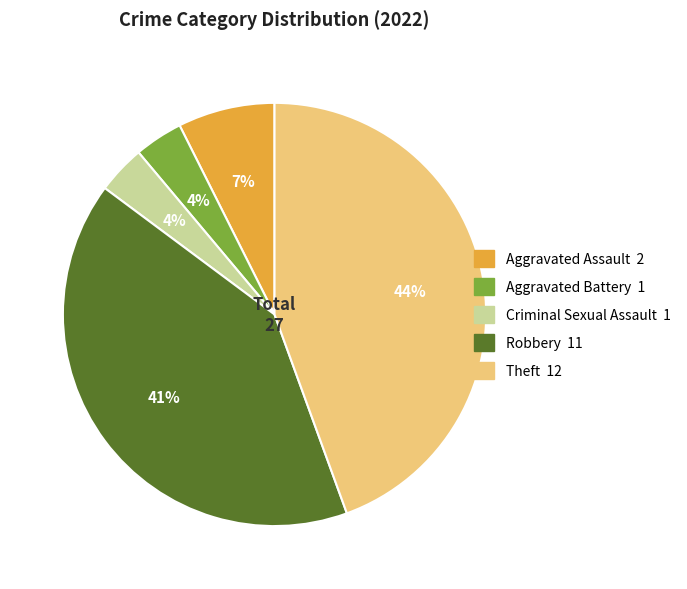

Which slice is the largest?

Theft